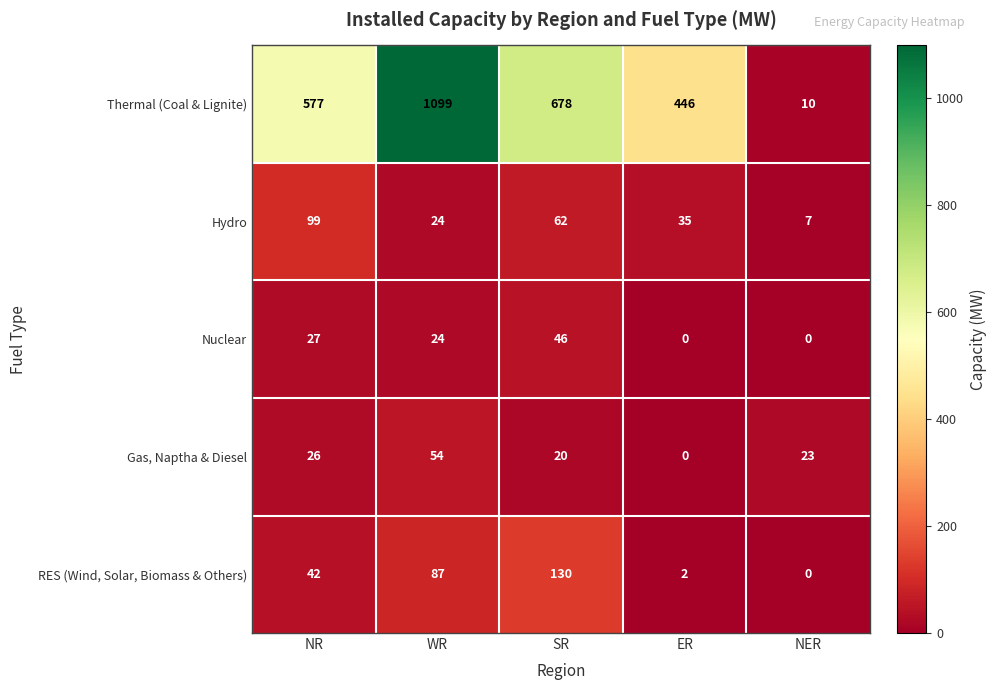

What is the average value of the Hydro series?

45